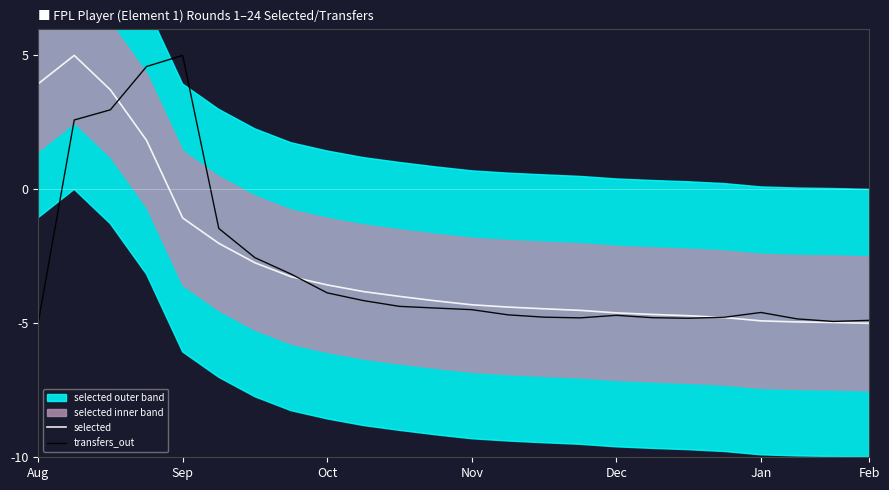

What is the lowest value of the transfers_out series?

-5.0